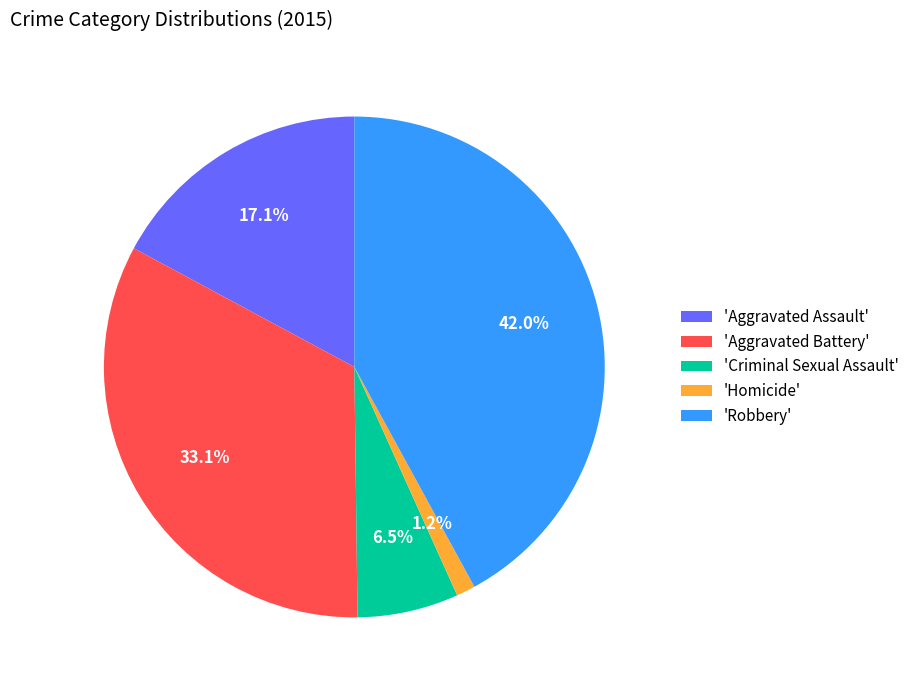

Which slice is the largest?

'Robbery'